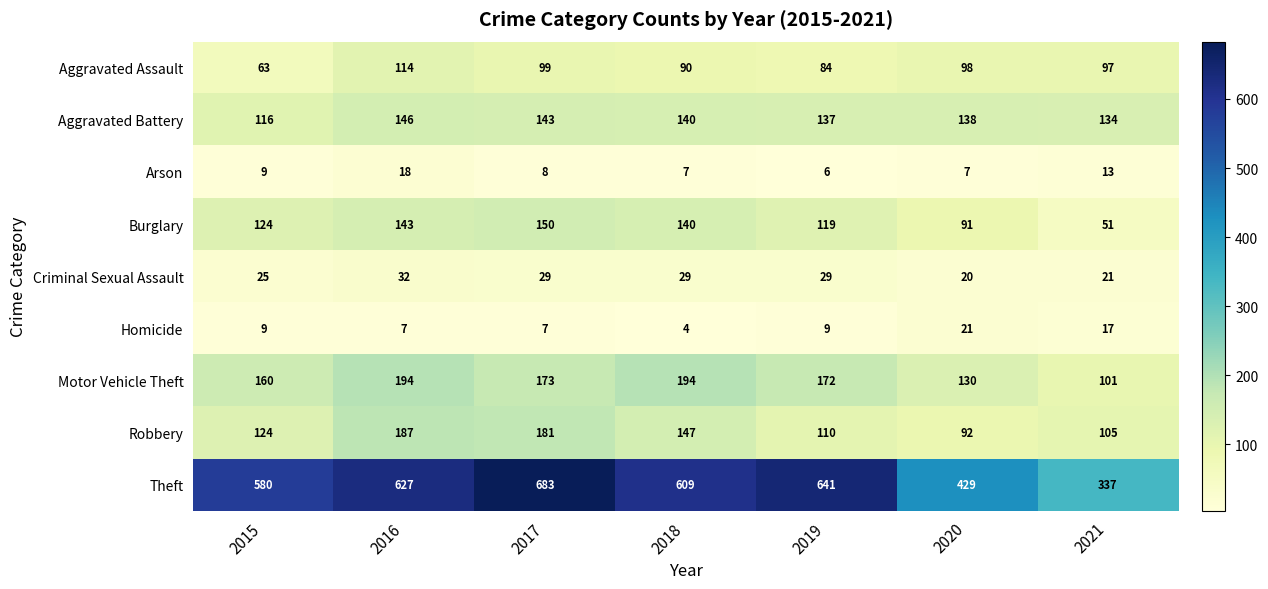

At 2020, list the series in order from smallest to largest.

Arson, Criminal Sexual Assault, Homicide, Burglary, Robbery, Aggravated Assault, Motor Vehicle Theft, Aggravated Battery, Theft